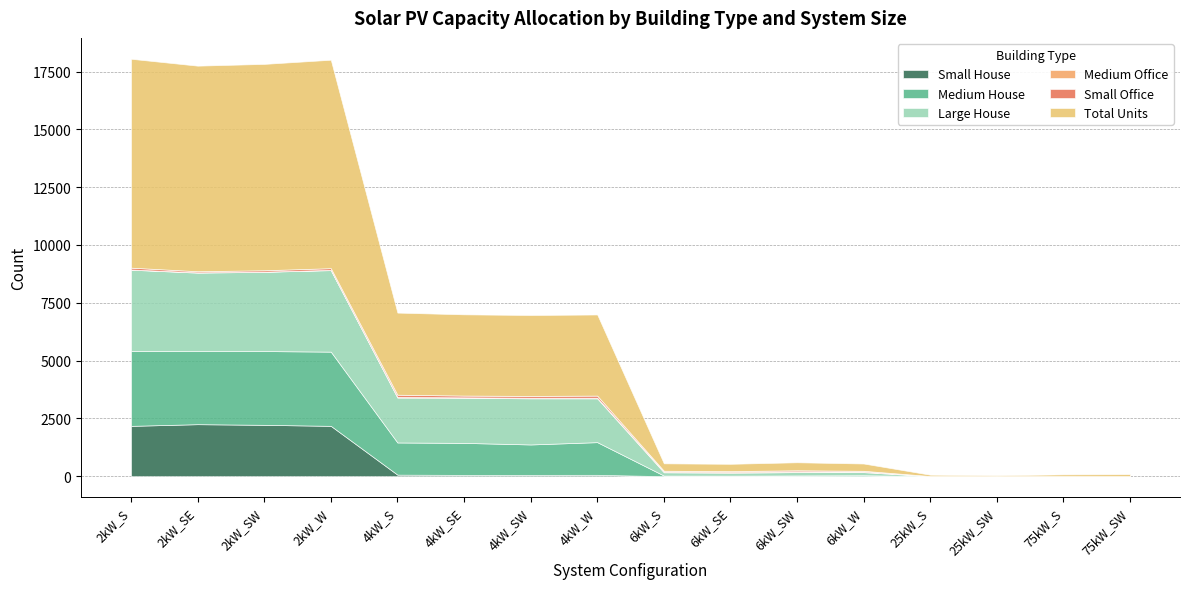

Which series has the widest spread of values?

Total Units